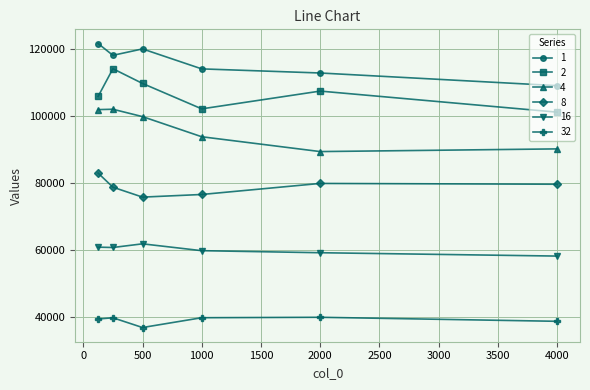

What is the maximum value for 2?

114025